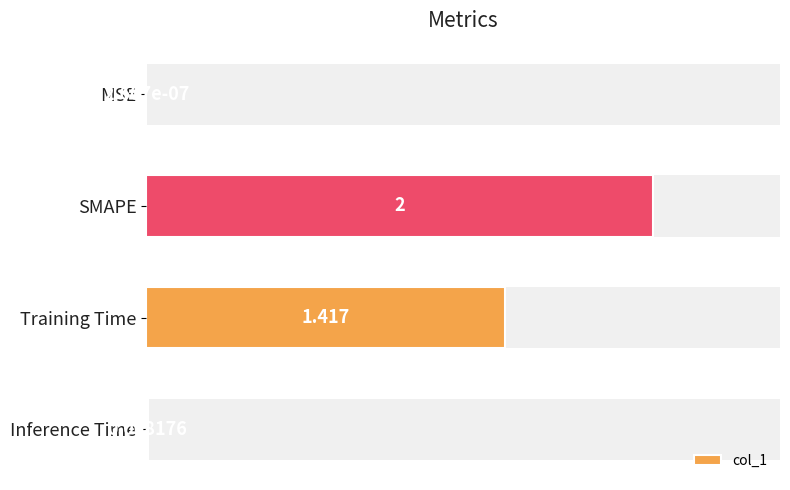

What is the sum of all values?

3.4